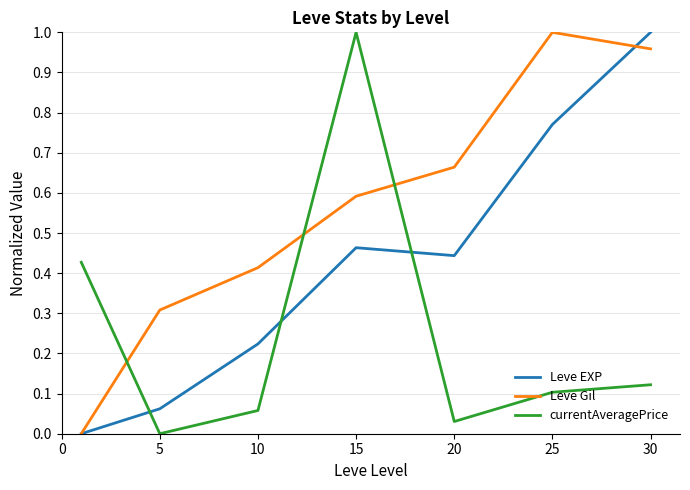

How many categories are shown in the chart?

7